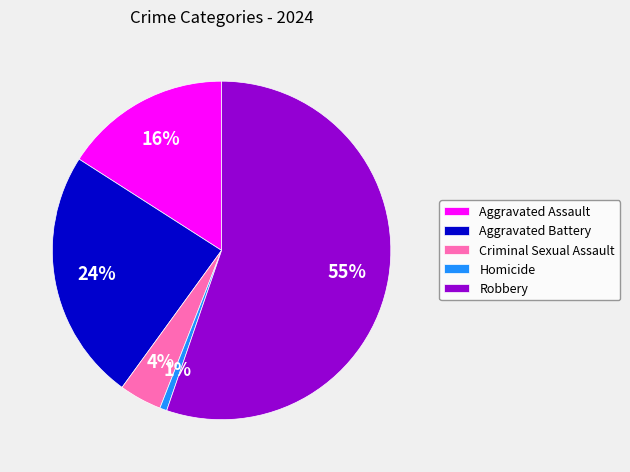

Count the number of slices in the pie.

5